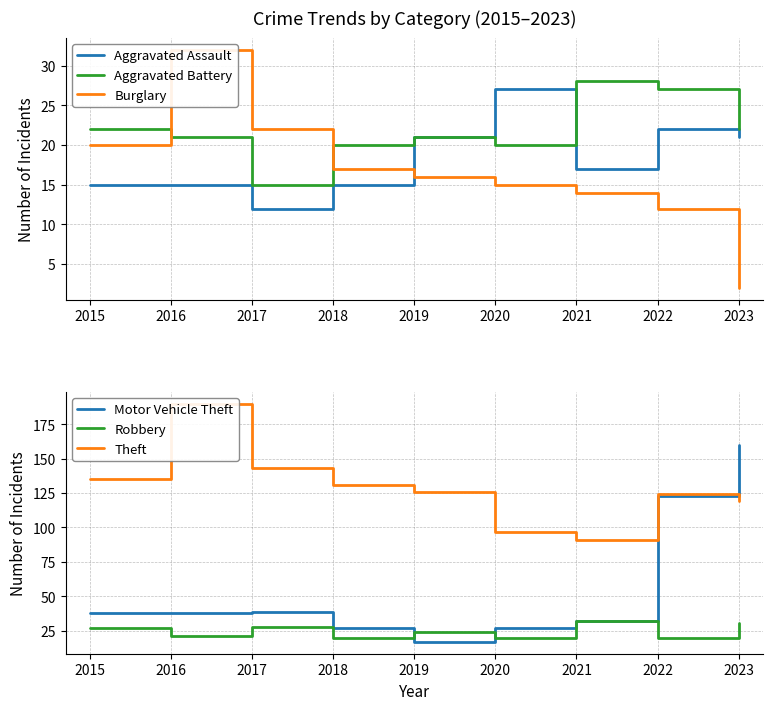

Rank the series by their maximum value, from lowest to highest.

Aggravated Assault, Aggravated Battery, Burglary, Robbery, Motor Vehicle Theft, Theft